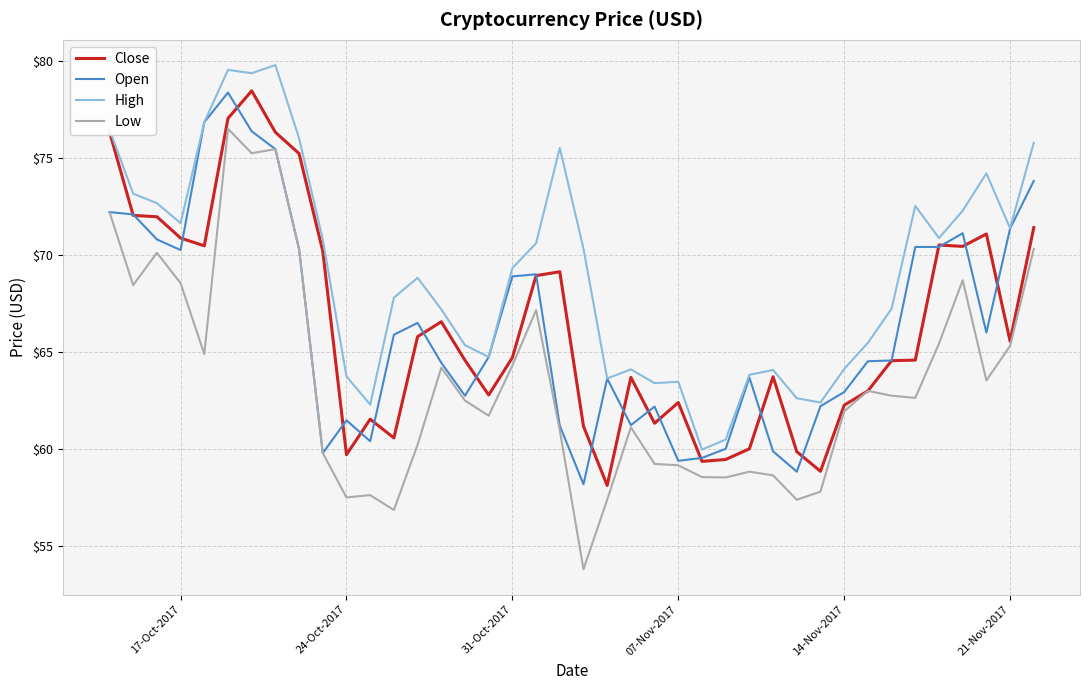

True or false: High and Low intersect in this chart.

False